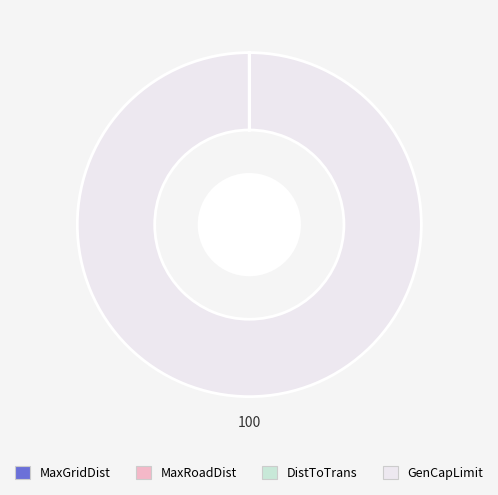

Does any single category account for the majority?

Yes